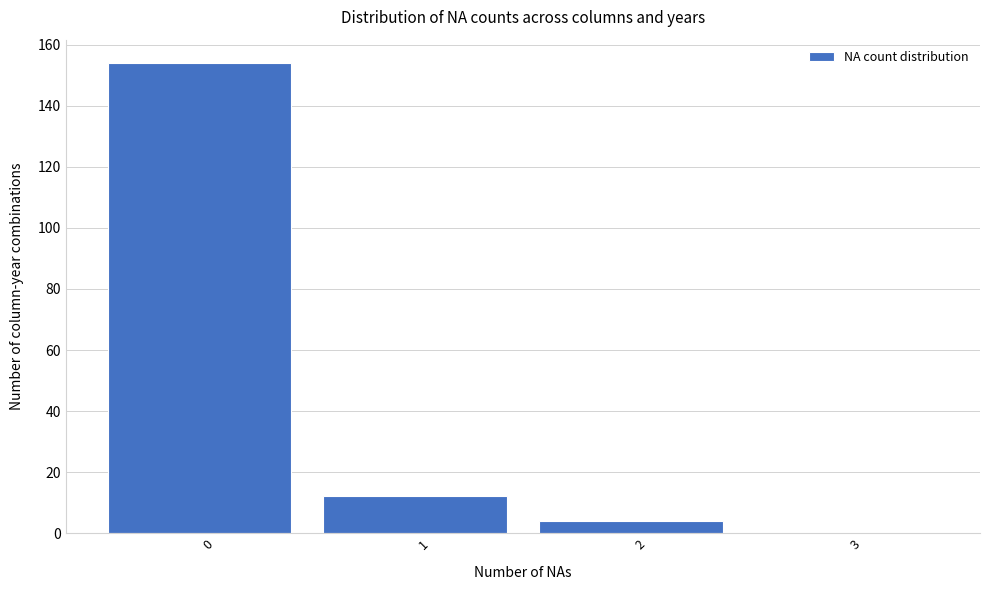

Reading right to left, transcribe all the data shown in this chart.

3=0	2=4	1=12	0=154